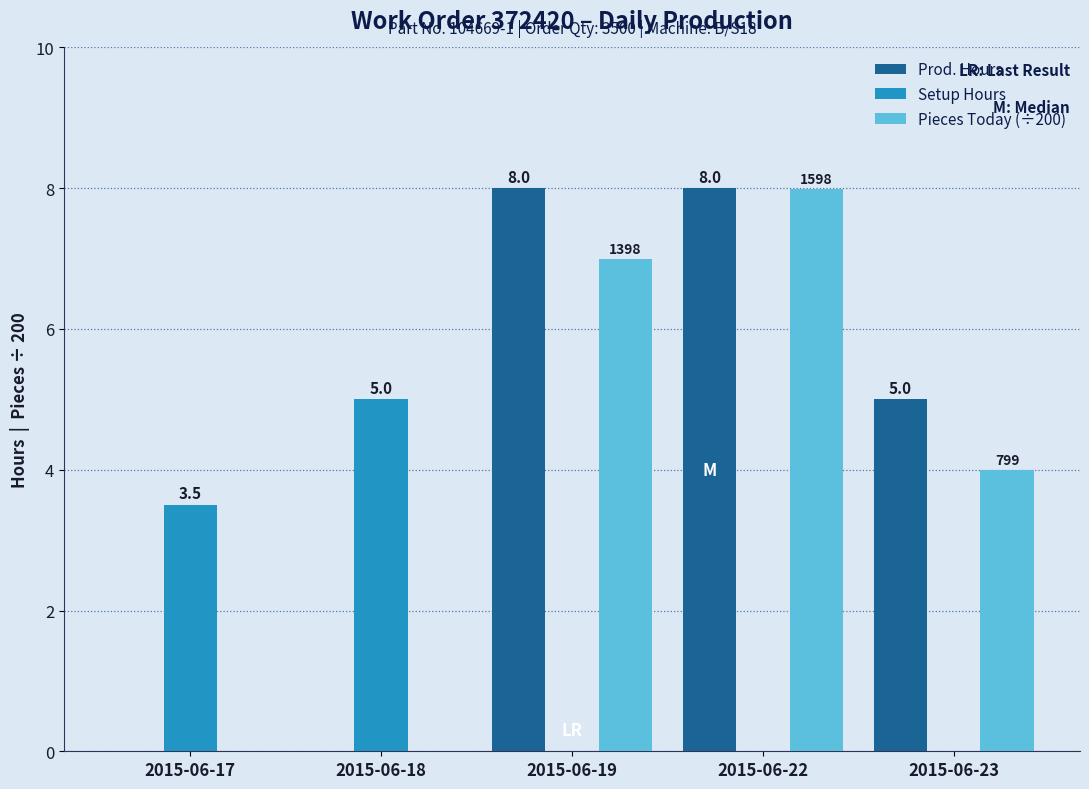

What is the maximum value for Setup Hours?

5.0